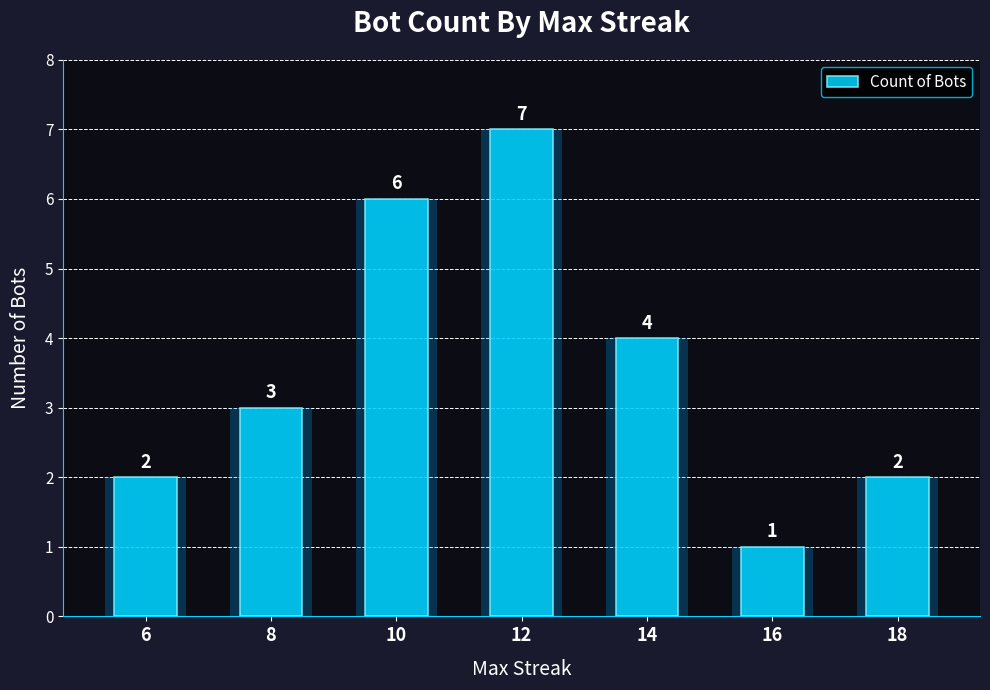

List the labels in order of value, smallest first.

16, 6, 18, 8, 14, 10, 12